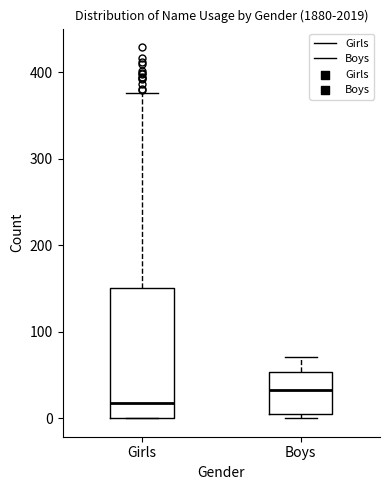

Reading left to right, read every box against the y-axis: the position of its median line, the range the box covers, and the ends of its whiskers. The values are not printed on the chart, so give them approximately, as read against the axis.

Girls: median 20, box 0 to 150, whiskers 0 to 380
Boys: median 30, box 10 to 50, whiskers 0 to 70